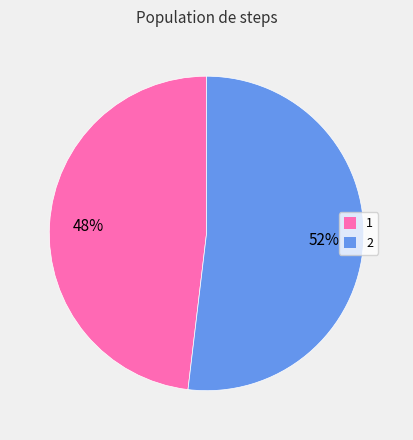

To the nearest percent, what is the difference between the largest and smallest slice percentages?

4%